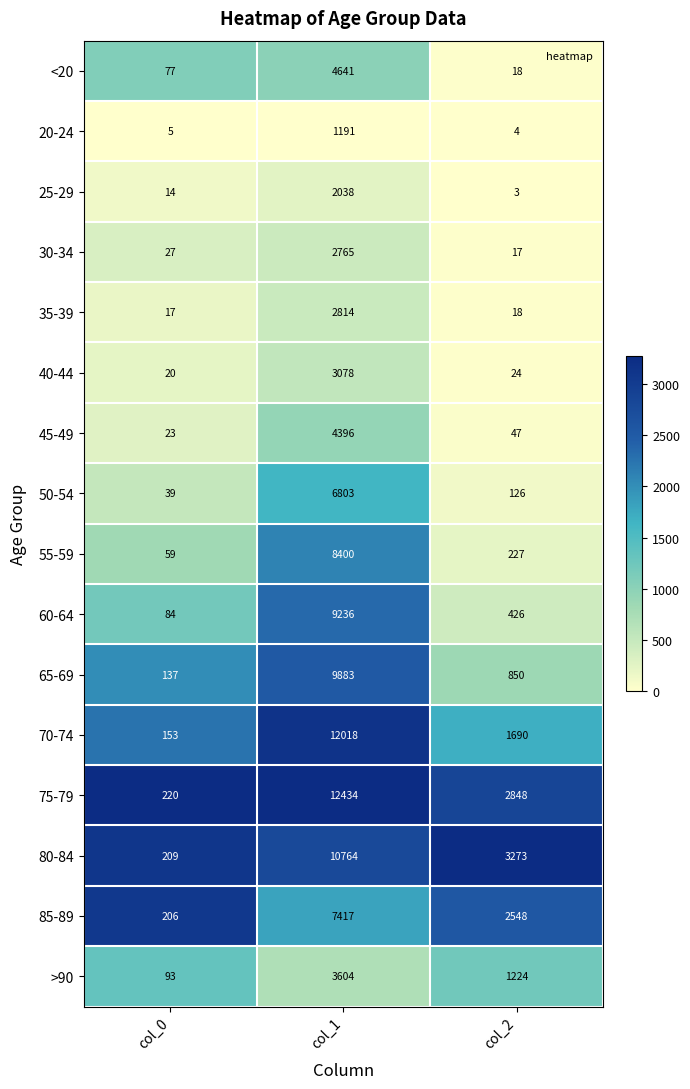

What is the total value across all series at col_2?

13343